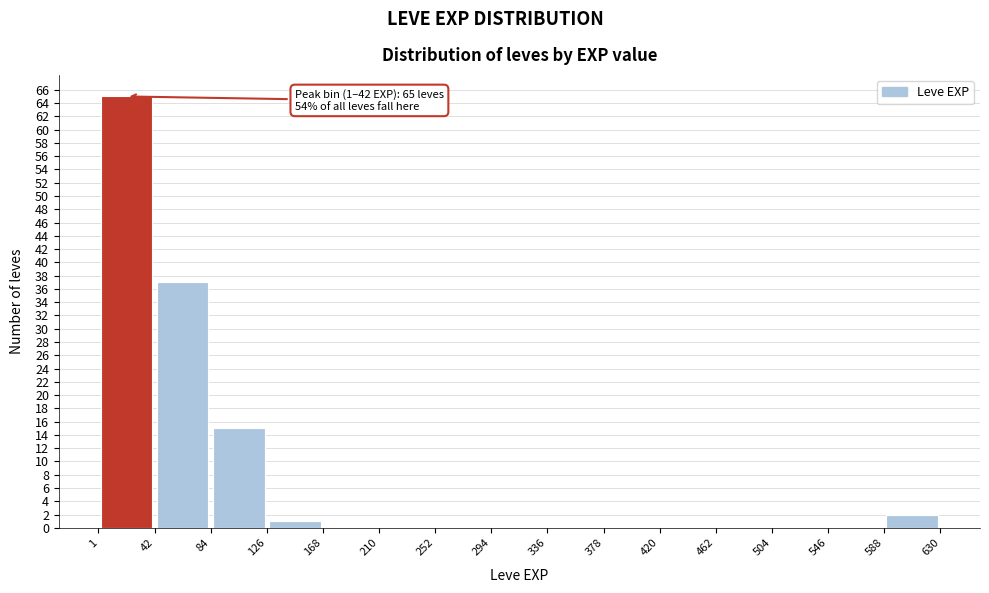

Over which range of the x-axis is the bar tallest?

1 to 42